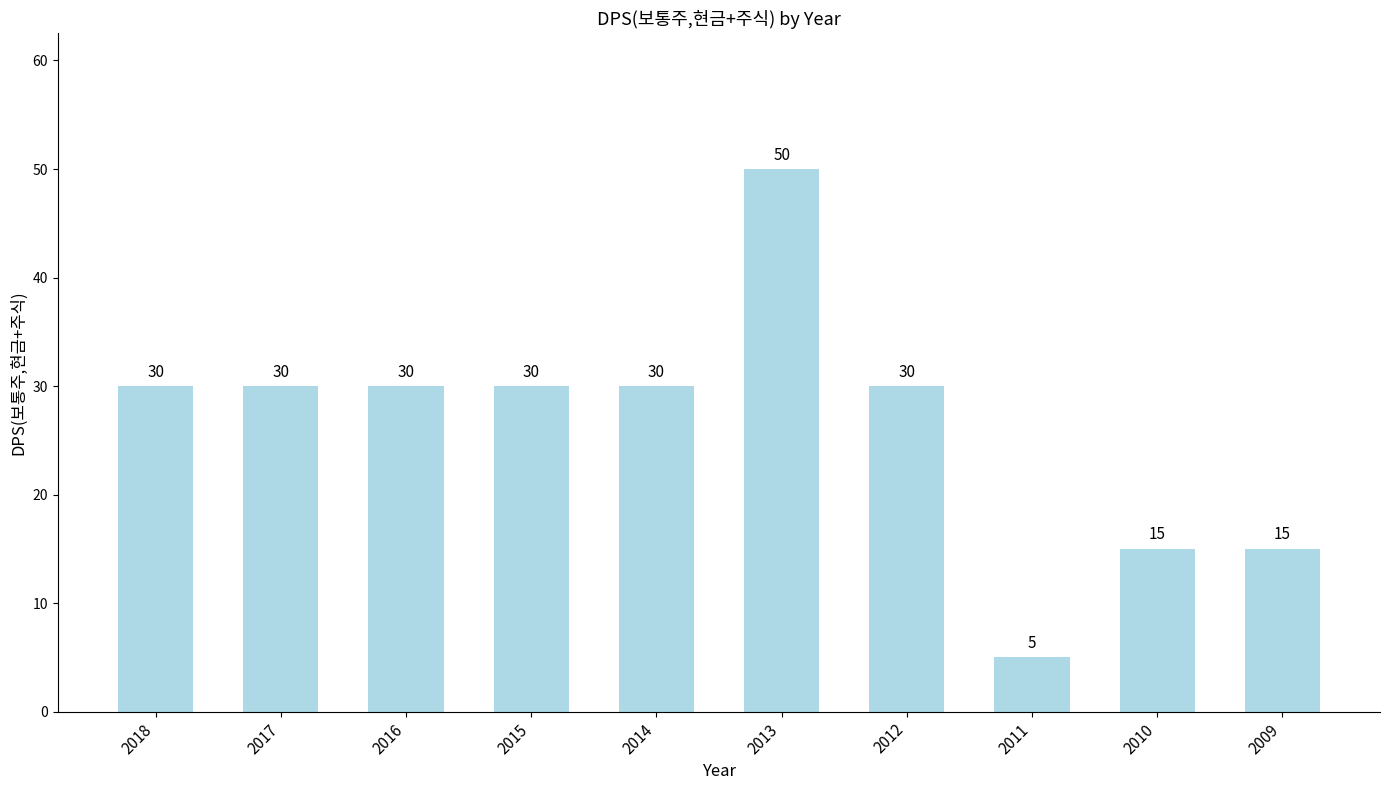

Which has a higher value, 2013 or 2011?

2013